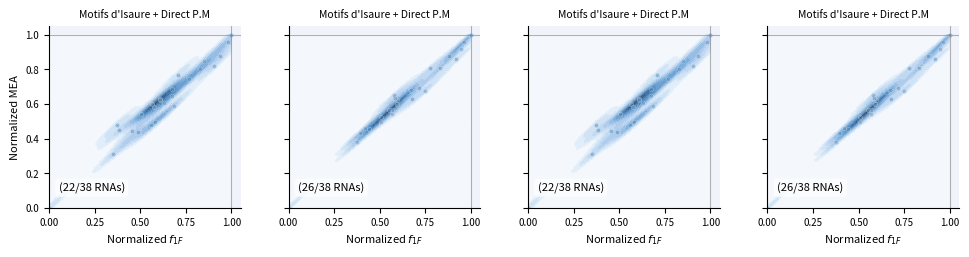

What is the maximum value shown in the chart?

1.0